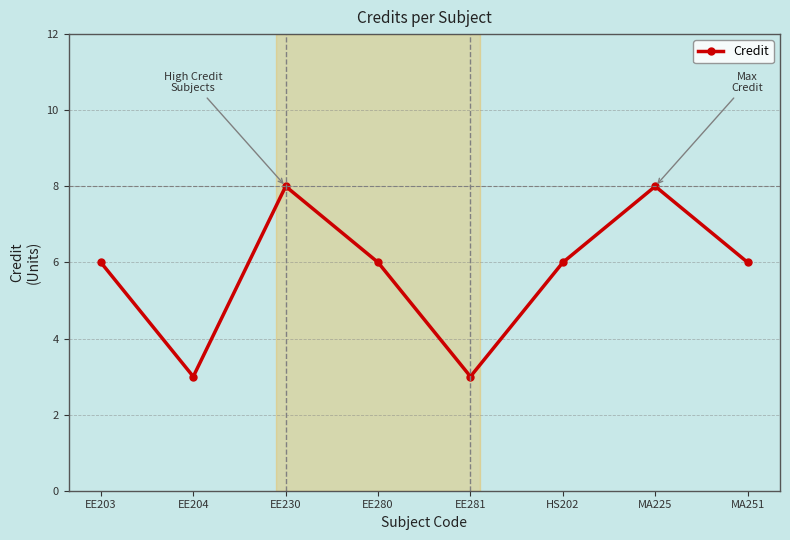

What is the minimum value shown in the chart?

3